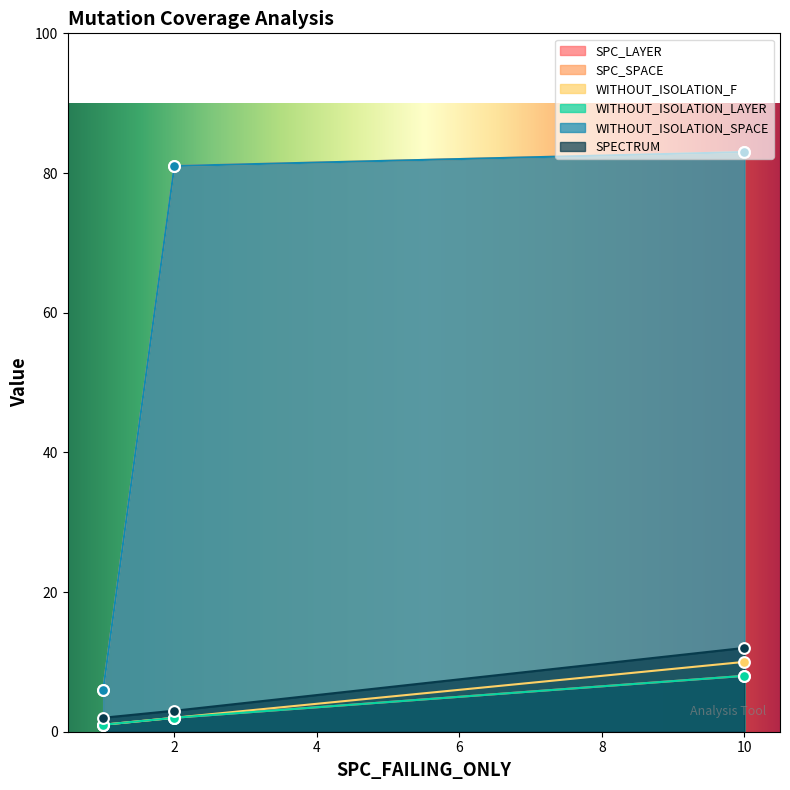

Which series has the largest total across all categories?

SPC_SPACE